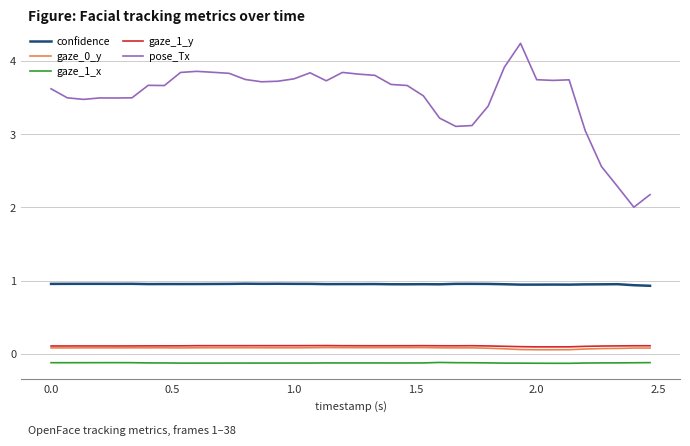

At how many categories does at least one series exceed 3?

34